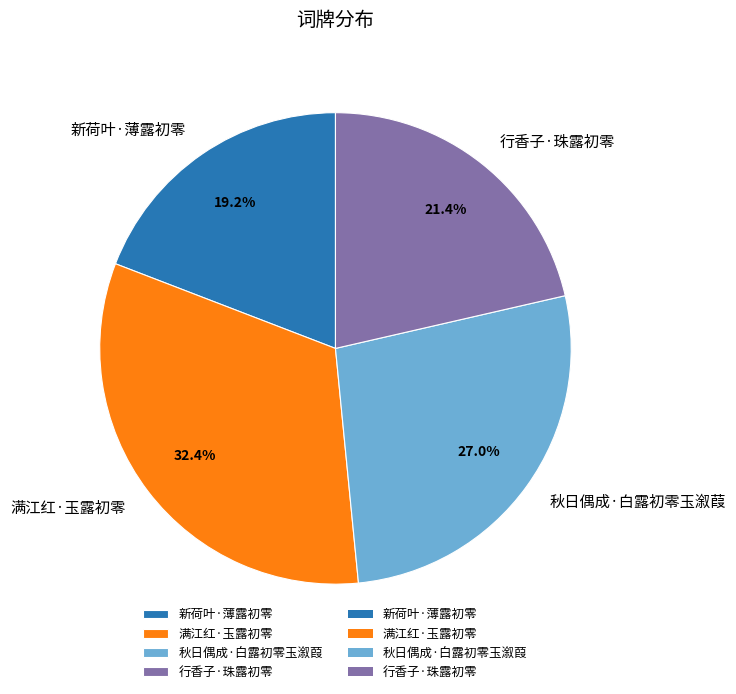

What is the smallest slice in the pie chart?

新荷叶·薄露初零